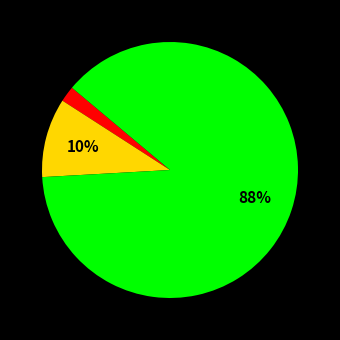

Is there any slice that represents more than half of the pie?

Yes